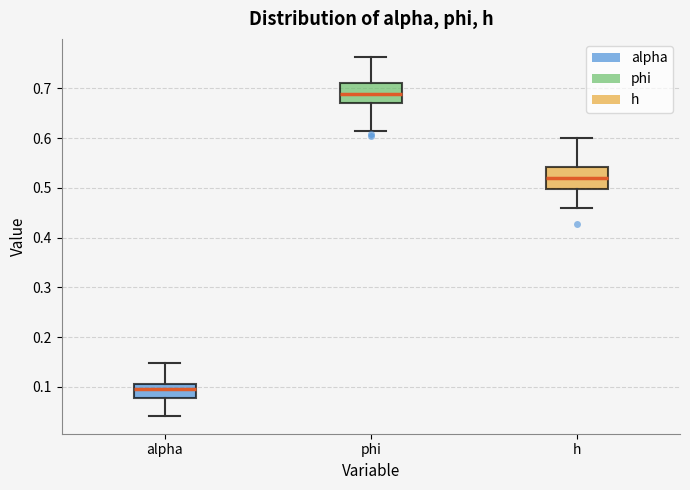

Reading left to right, transcribe this box plot: for each box, give where its median line is, the range the box spans, and where its two whiskers end, as read against the y-axis. The values are not printed on the chart, so give them approximately, as read against the axis.

alpha: median 0.10, box 0.08 to 0.11, whiskers 0.04 to 0.15
phi: median 0.69, box 0.67 to 0.71, whiskers 0.61 to 0.76
h: median 0.52, box 0.50 to 0.54, whiskers 0.46 to 0.60